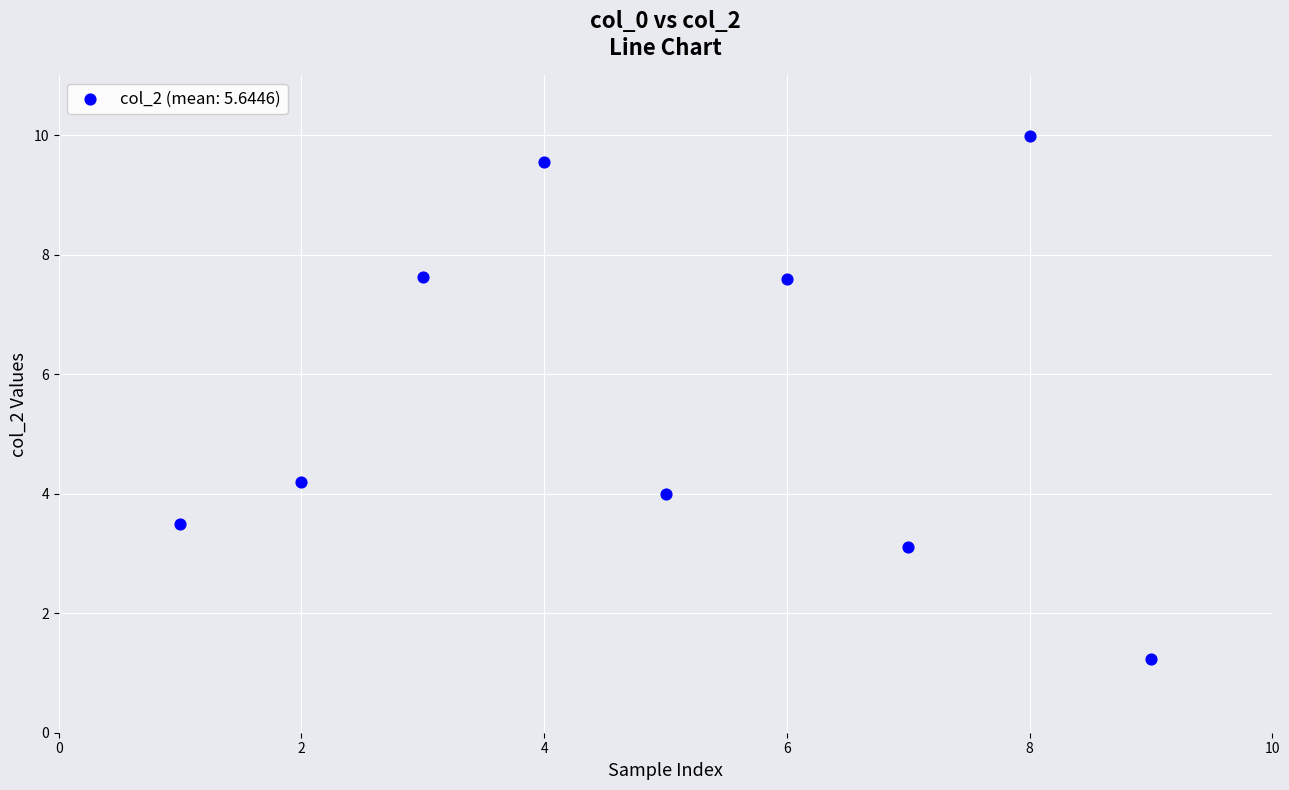

What is the average Y value?

5.6